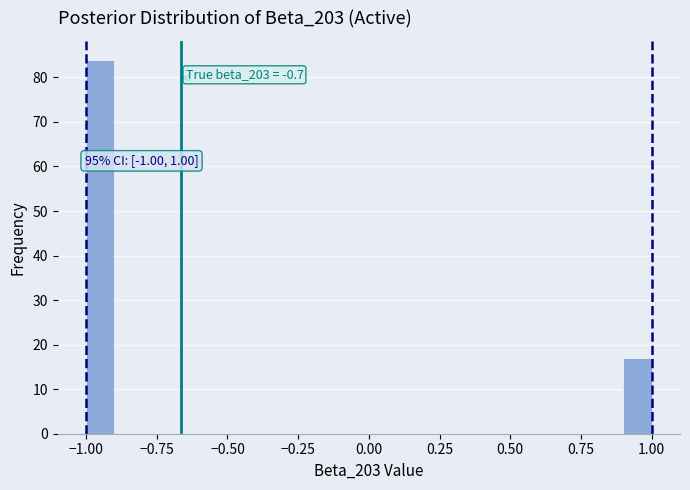

Read against the x-axis, roughly where is the centre of the tallest bar?

-0.95